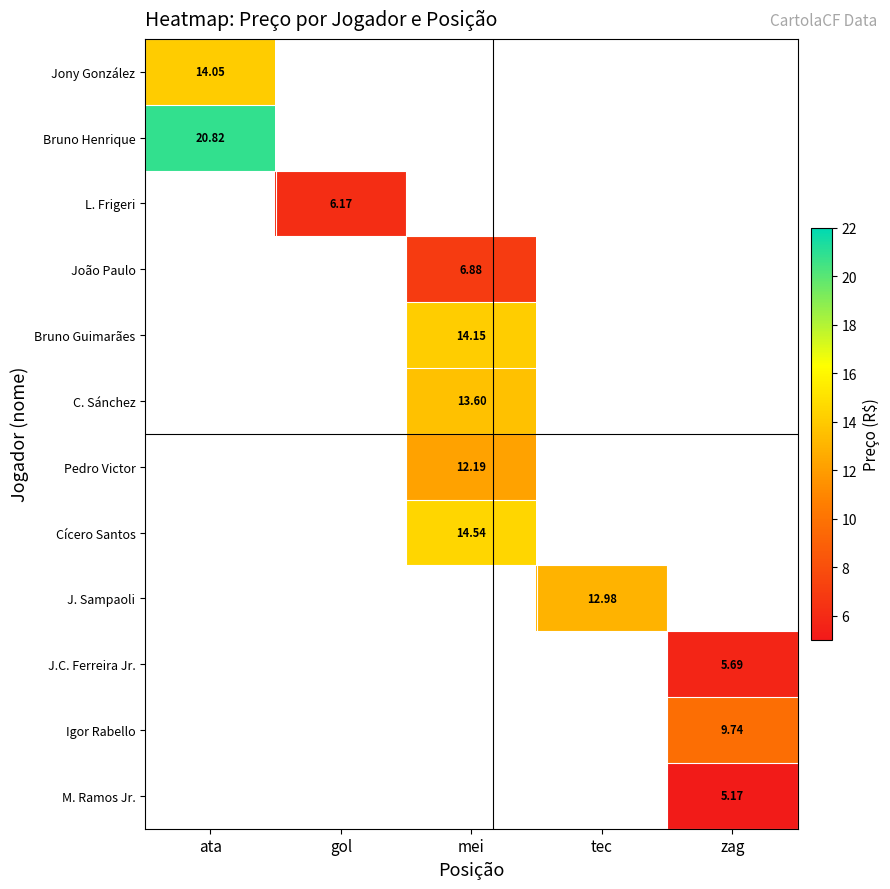

How many values in Cícero Santos are above zero?

1